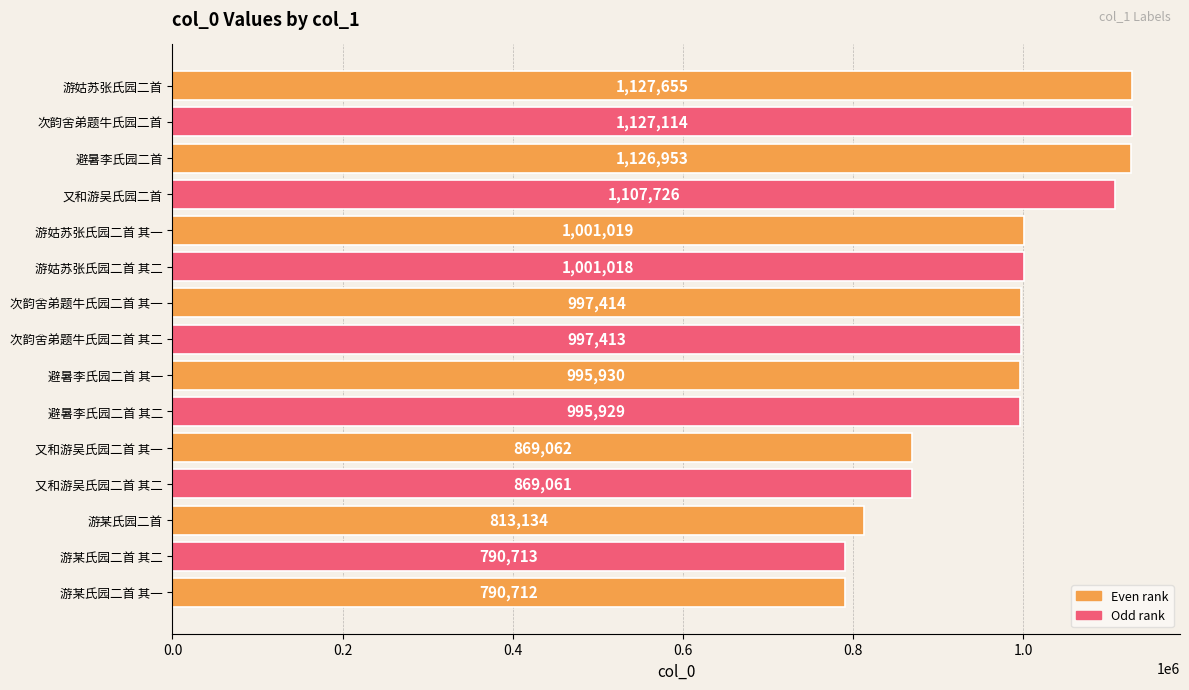

What is the ratio of the value at 避暑李氏园二首 其一 to the value at 游某氏园二首 其二?

1.3